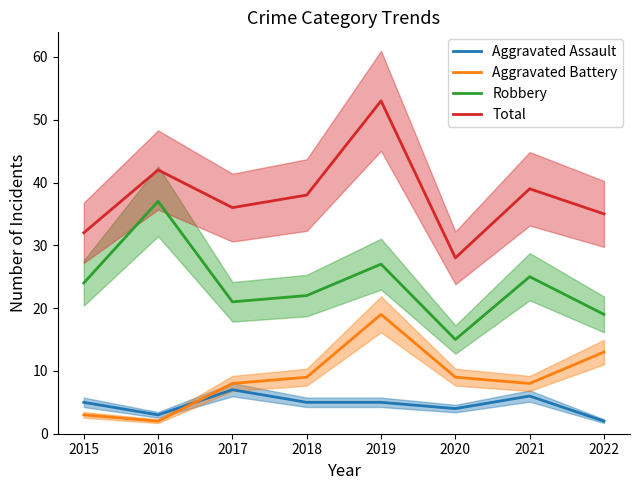

Count the number of data series in this chart.

4